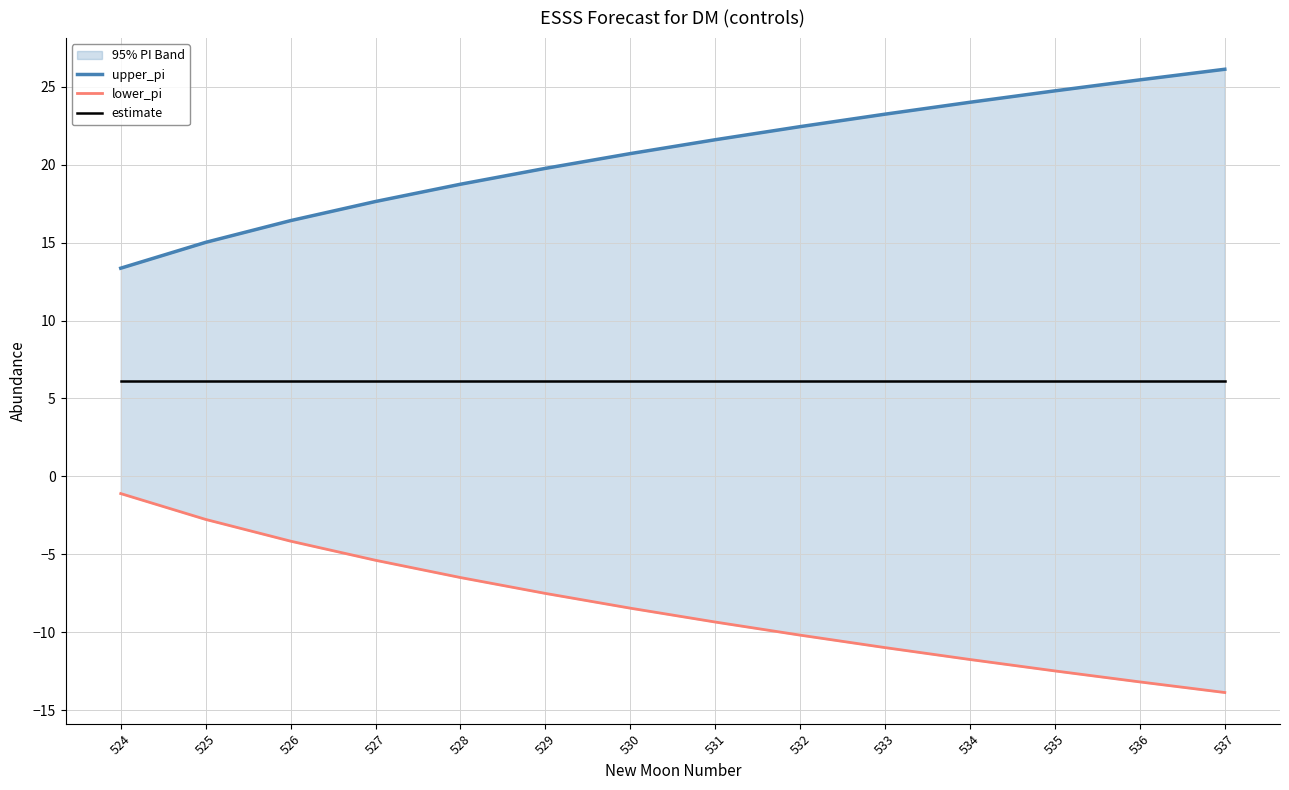

What is the minimum value for estimate?

6.1